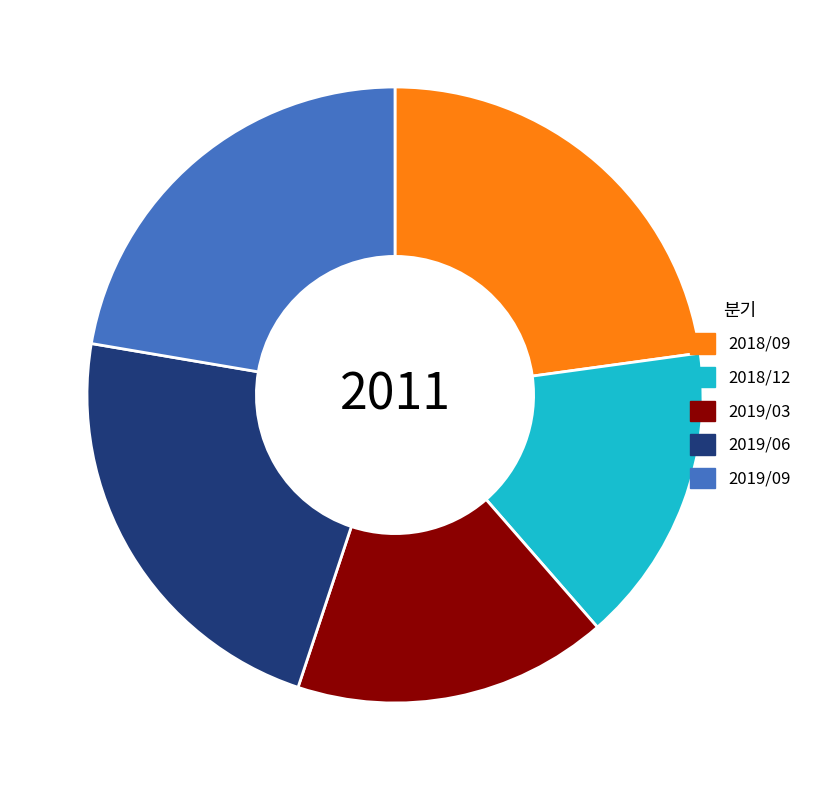

Which has a higher value, 2018/12 or 2019/06?

2019/06